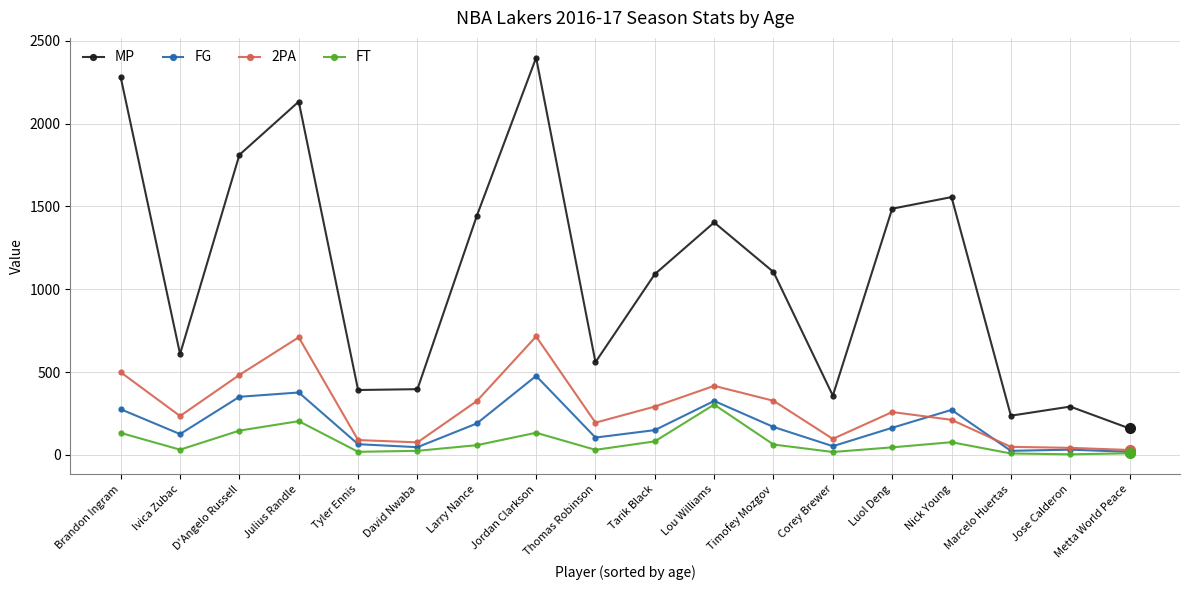

True or false: FT and MP intersect in this chart.

False